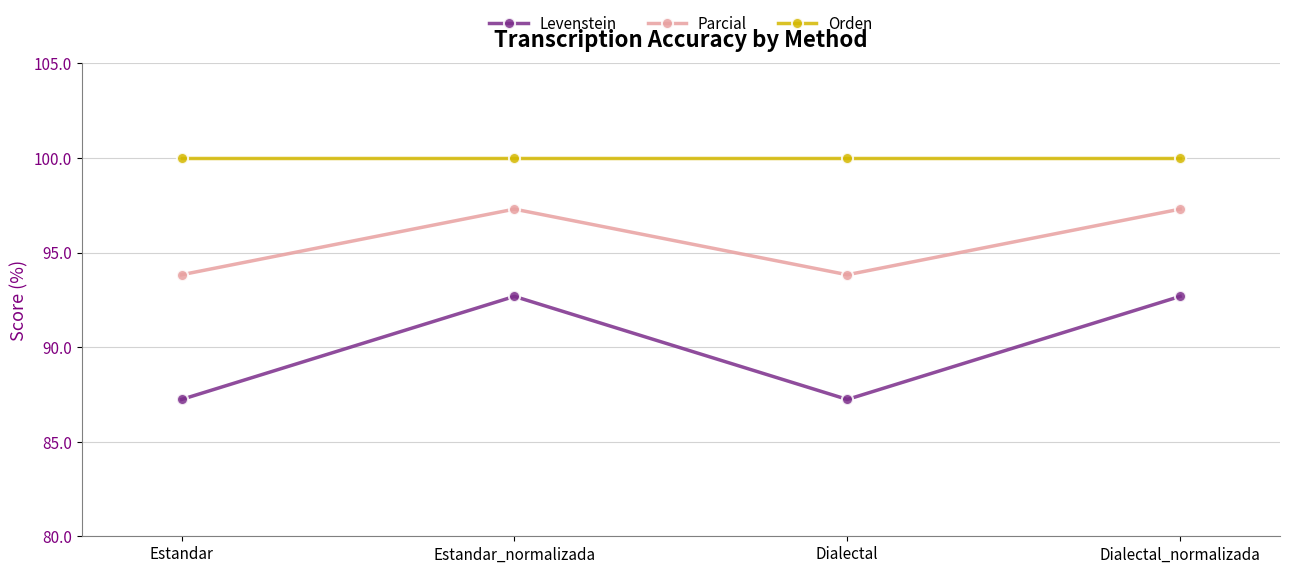

What is the sum of all Parcial values?

382.2